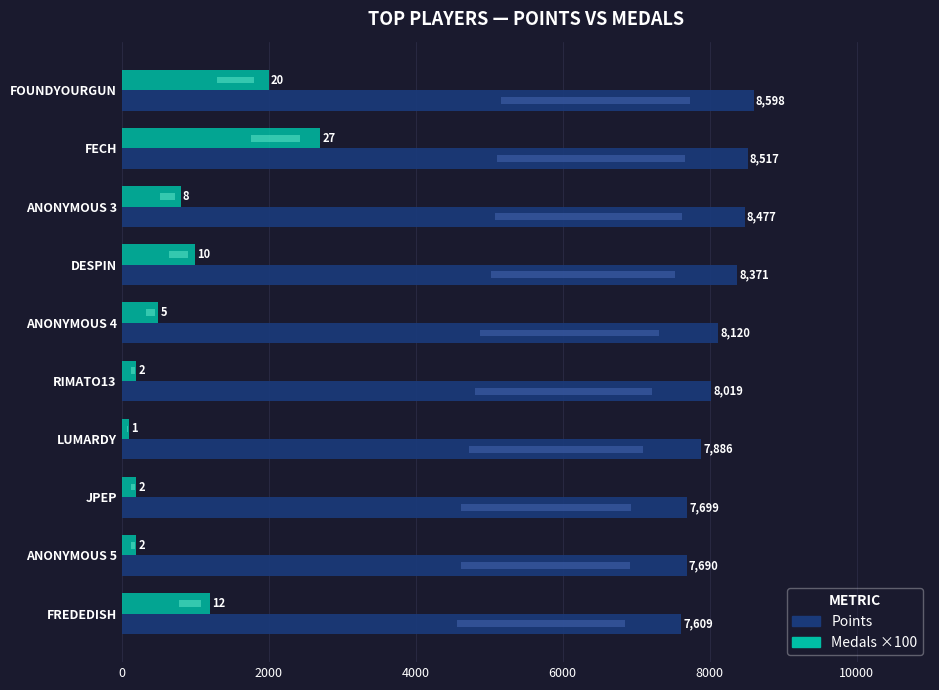

What is the average value of the Points series?

8099